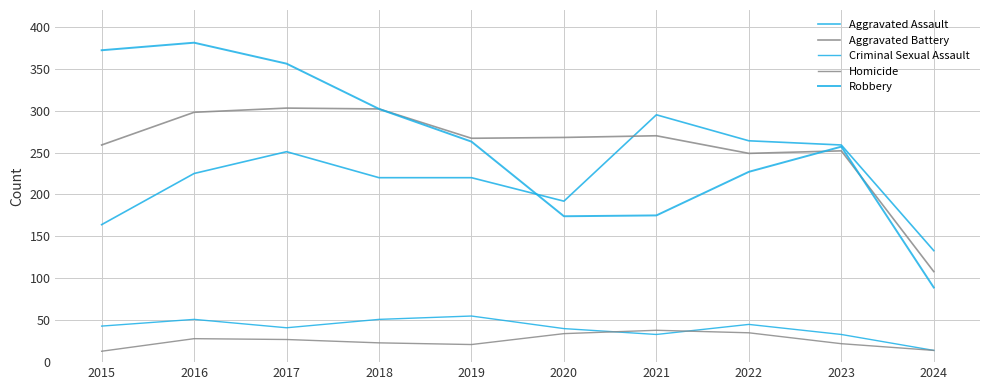

How many lines are shown in the chart?

5